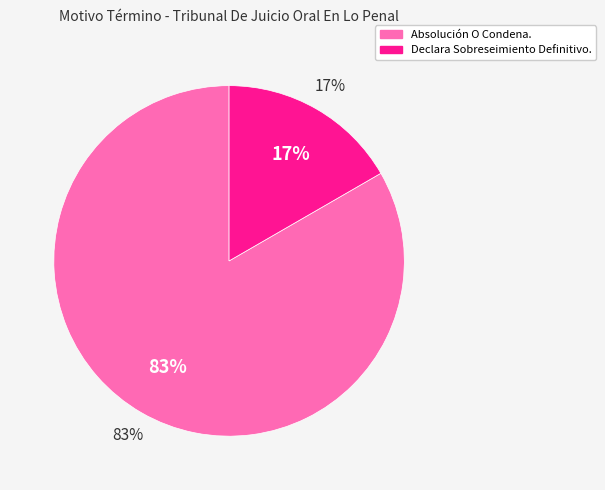

Which category accounts for the majority?

Absolución O Condena.